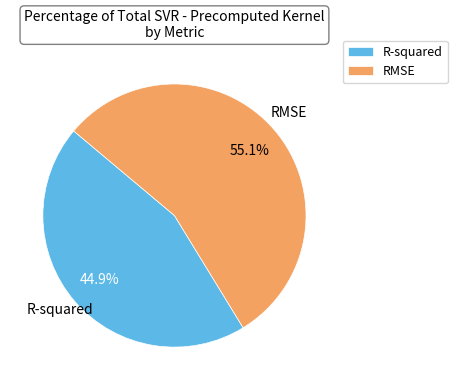

Combined, do RMSE and R-squared account for over 50%?

Yes